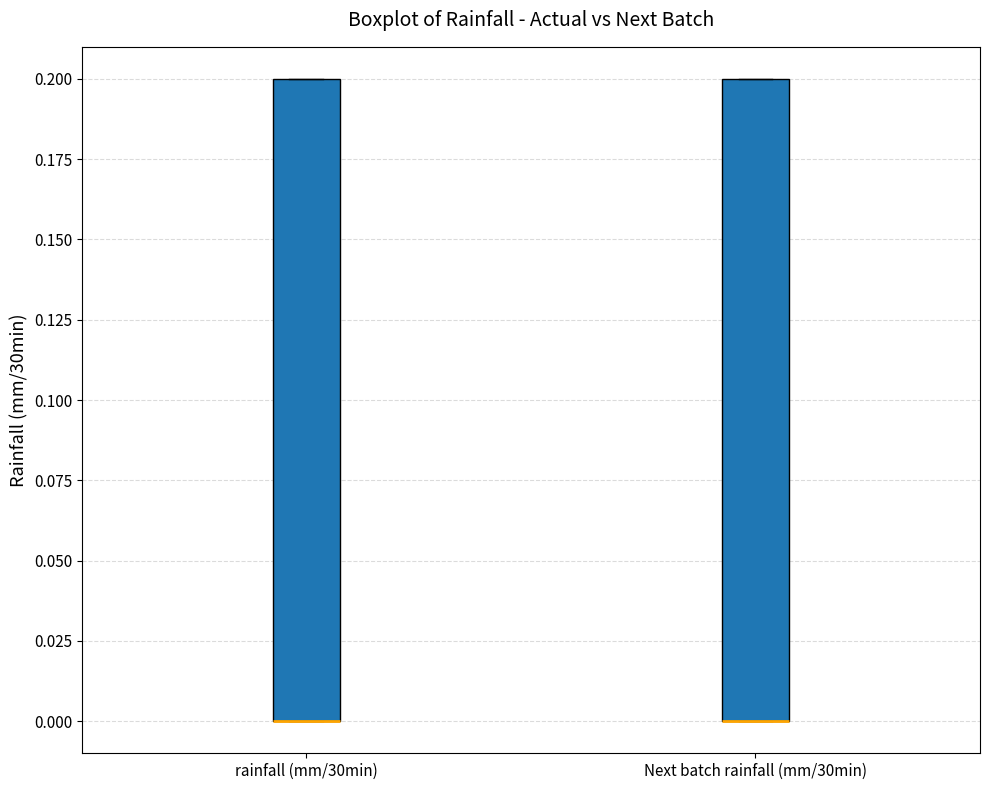

Where is the upper edge of the box for rainfall (mm/30min) on the y-axis? The values are not printed on the chart, so give them approximately, as read against the axis.

0.2